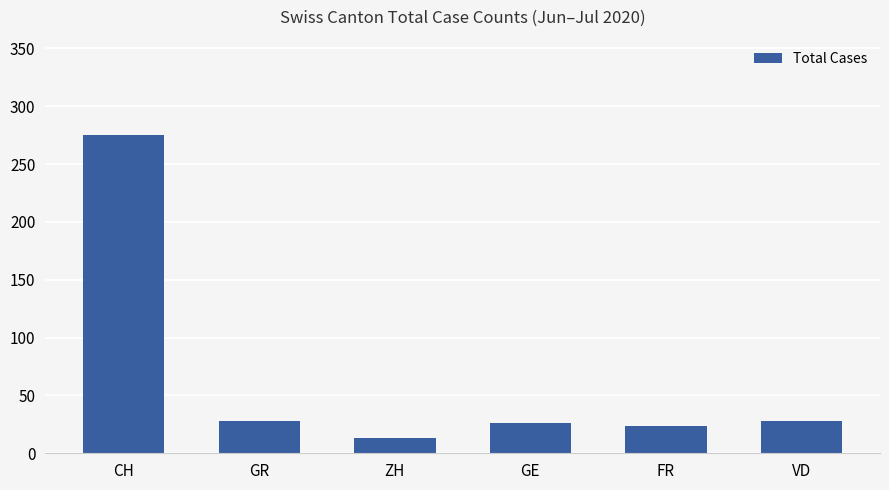

What is the sum of the values at GE and VD?

54